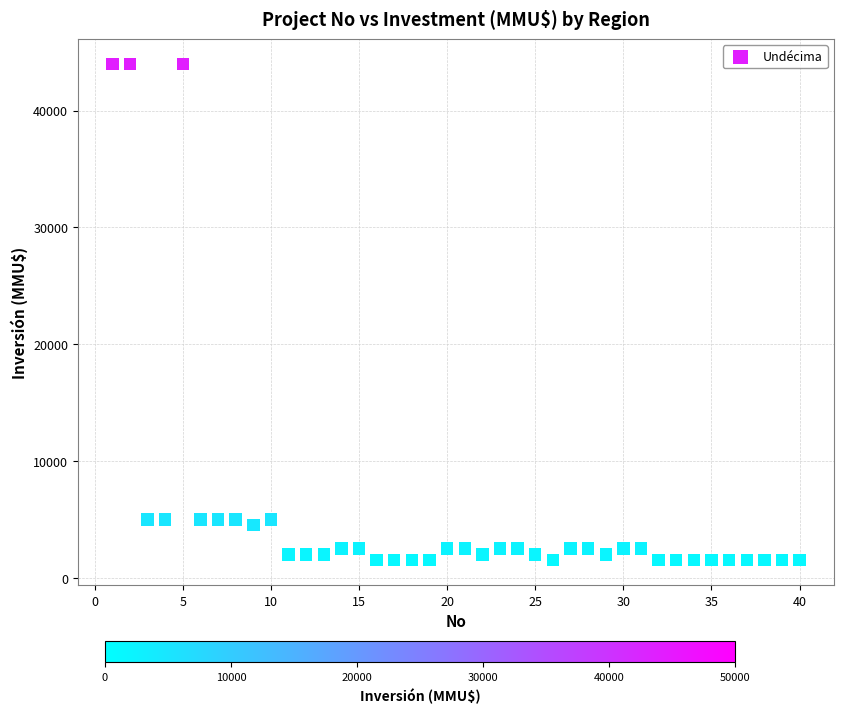

What is the range of Y values (max minus min)?

42500